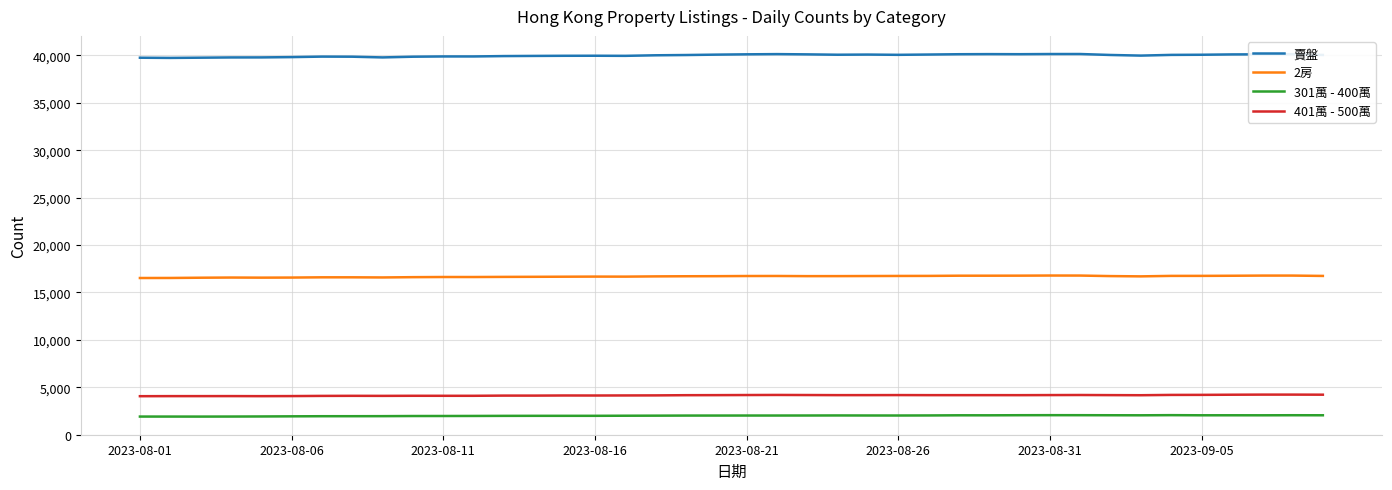

Rank the series by their maximum value, from highest to lowest.

賣盤, 2房, 401萬 - 500萬, 301萬 - 400萬